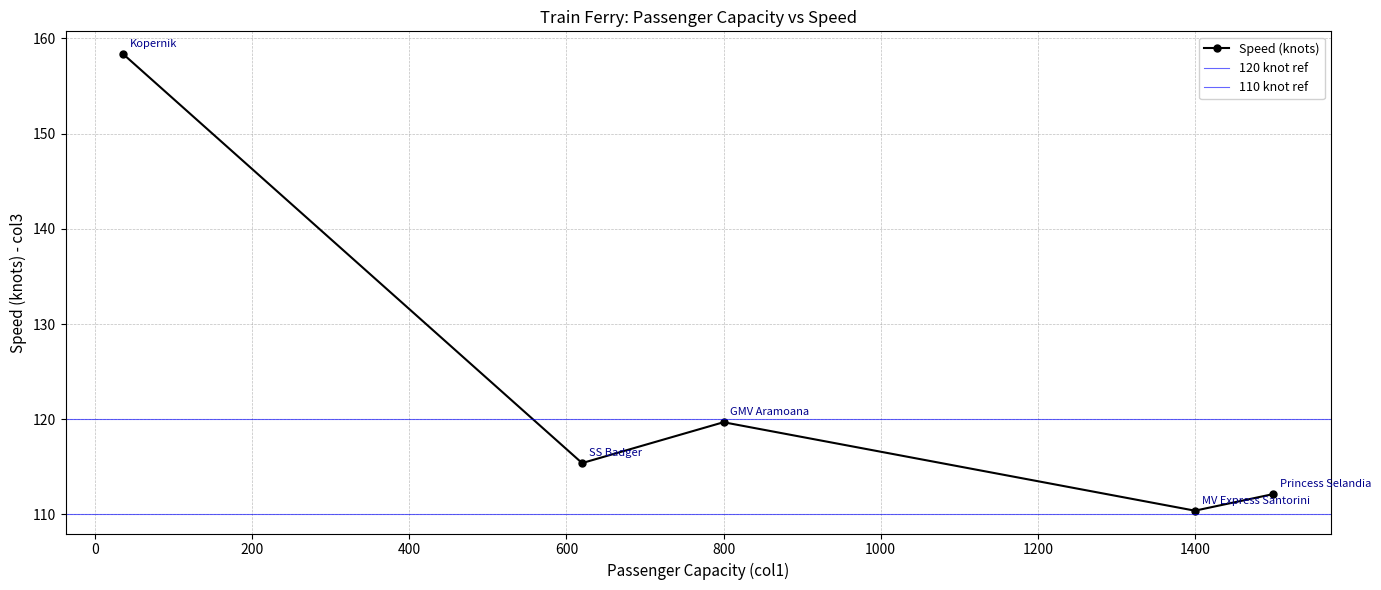

The chart shows a value of 112.2 at 1500. True or false?

True